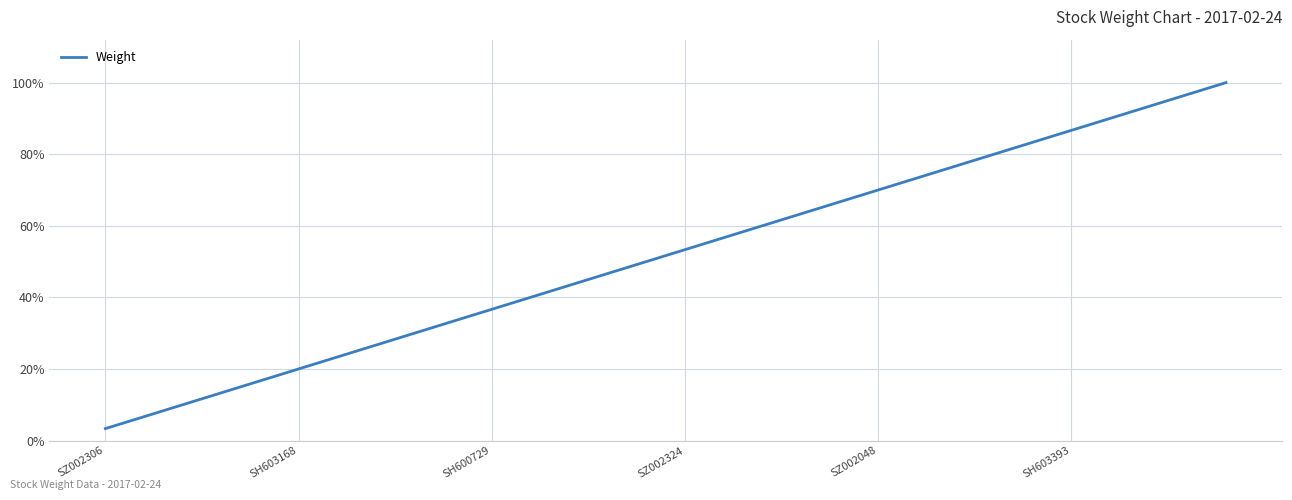

What is the greatest value displayed?

100.0